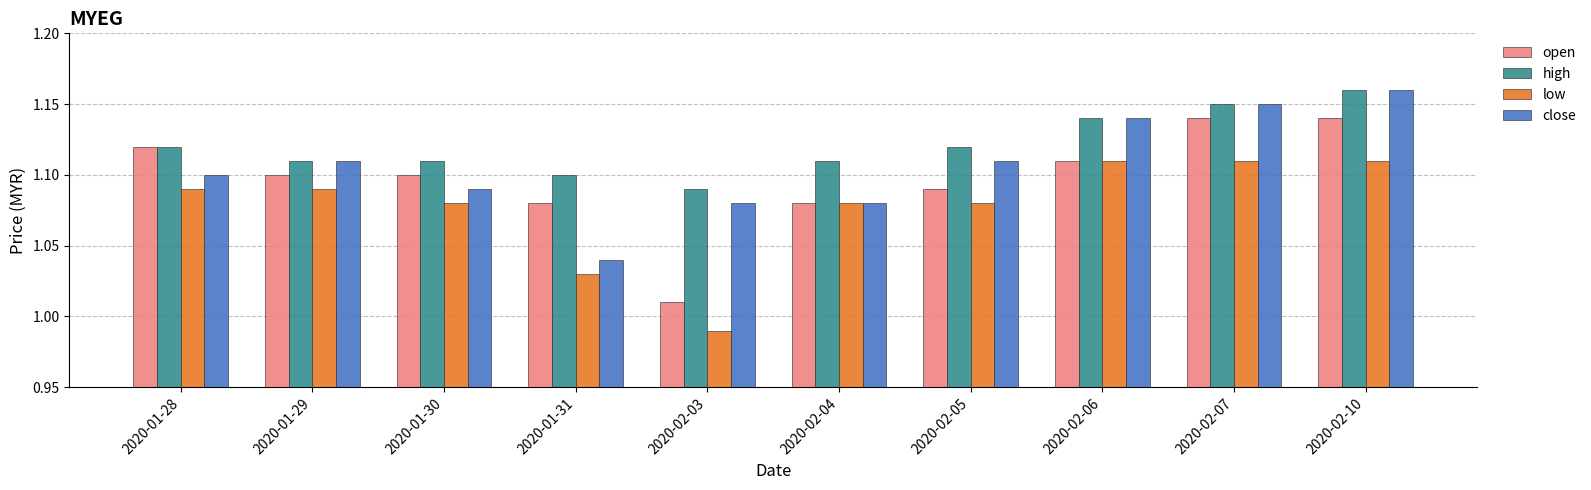

What is the difference between the maximum and minimum values in the high series?

0.1